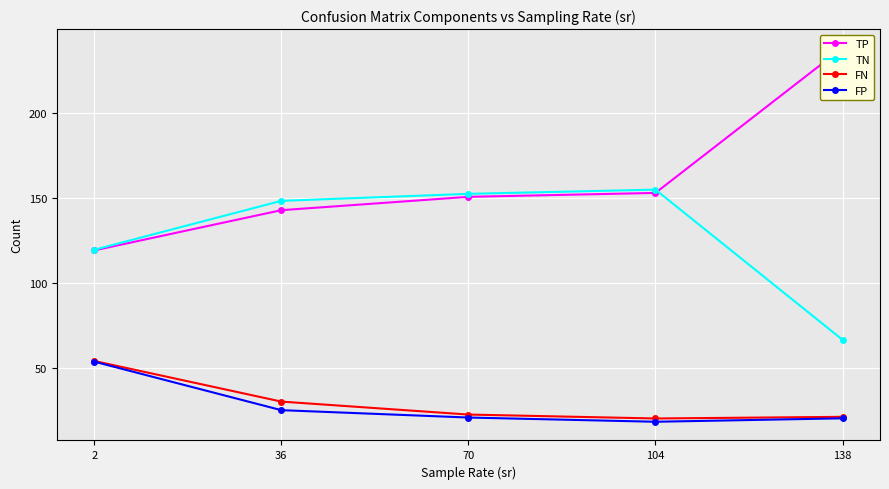

Where is TP nearest to the value 178?

104